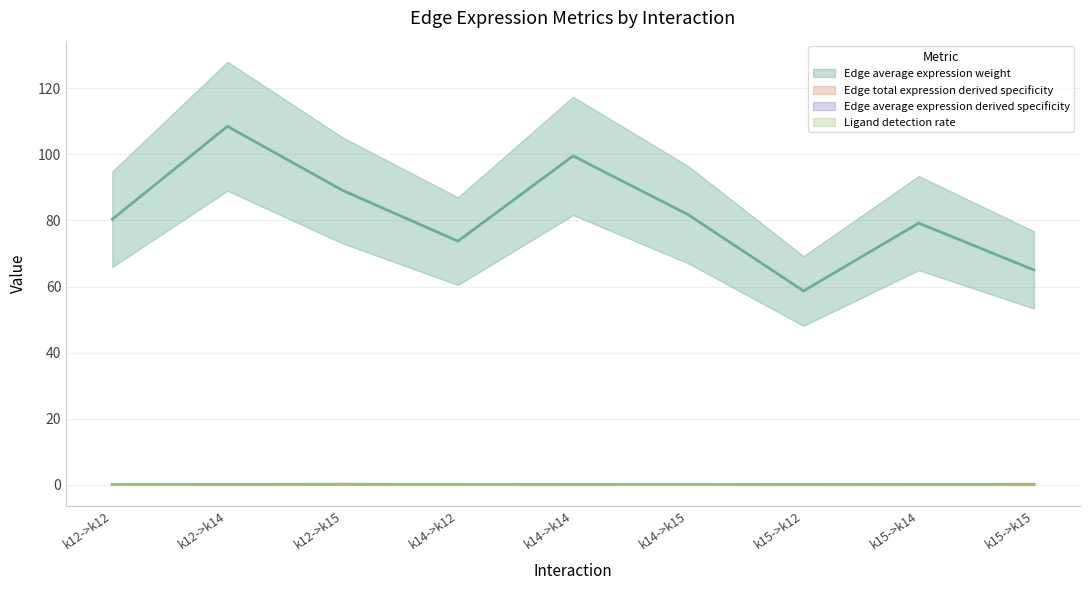

What is the spread (max minus min) of values at k15->k15?

65.0